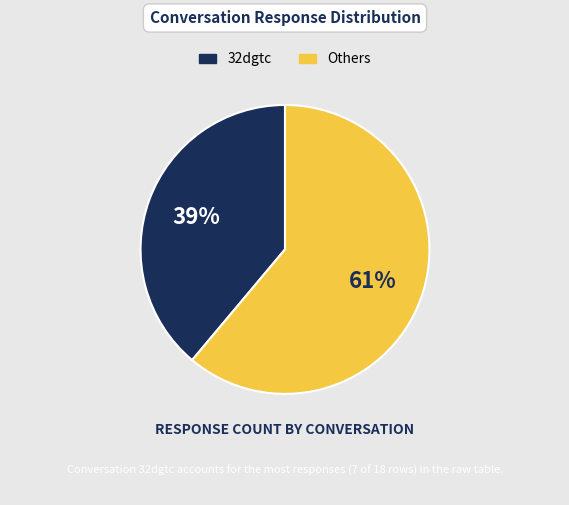

Is there a majority slice in this chart?

Yes